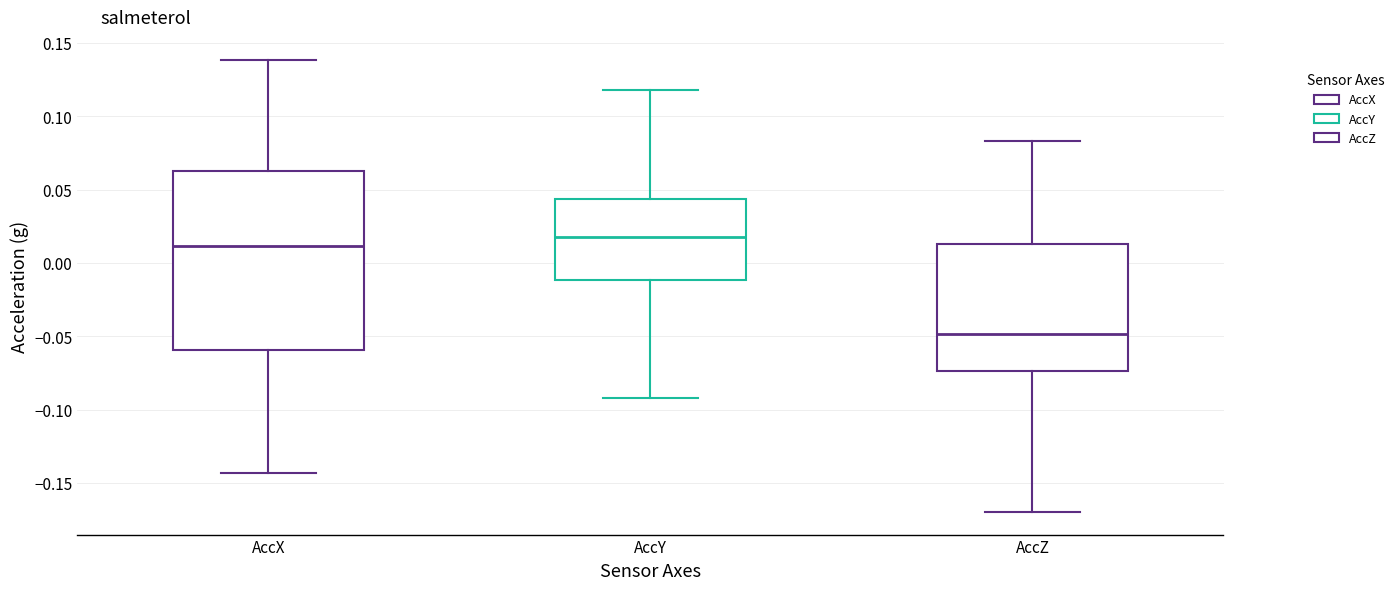

Which box is the tallest, from its lower edge to its upper edge?

AccX